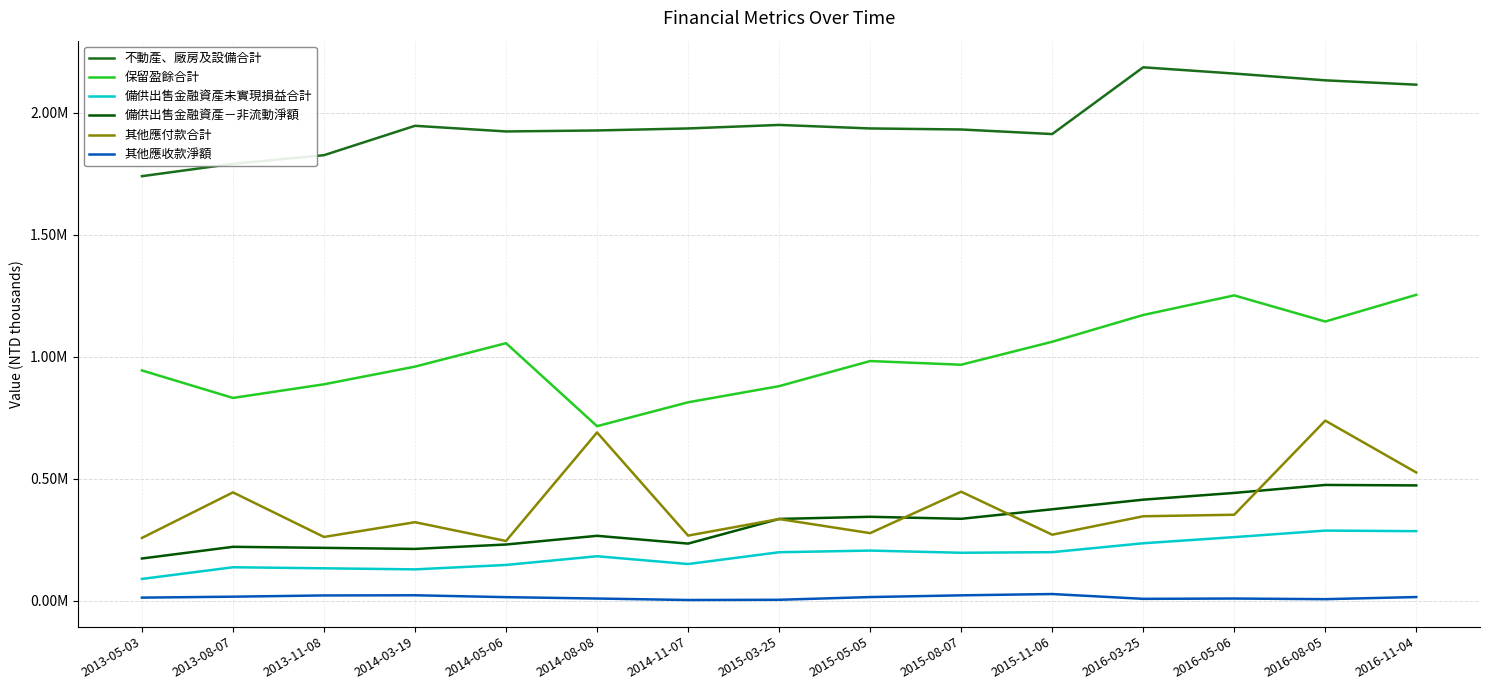

Reading left to right, list all the values displayed in this chart.

不動產、廠房及設備合計: 1740492	1791127	1826510	1947030	1923847	1927925	1936166	1950608	1936184	1931905	1913174	2186890	2161251	2133467	2115607
保留盈餘合計: 943923	831219	887113	959608	1055680	715421	813299	879510	982419	967316	1061542	1171277	1251602	1144482	1253973
備供出售金融資產未實現損益合計: 89015	136923	132666	128284	146370	182085	150125	198508	205290	196341	198801	235290	260498	287252	284940
備供出售金融資產－非流動淨額: 172812	220721	216464	212082	230168	265883	233923	335031	343852	335538	374644	414039	441748	474415	472505
其他應付款合計: 257134	443946	261165	321646	244646	689636	266728	334709	276828	446699	270435	345945	352280	738202	525538
其他應收款淨額: 12399	16280	21346	22019	14344	8671	2617	3540	14682	21761	27122	7406	8647	6069	14789